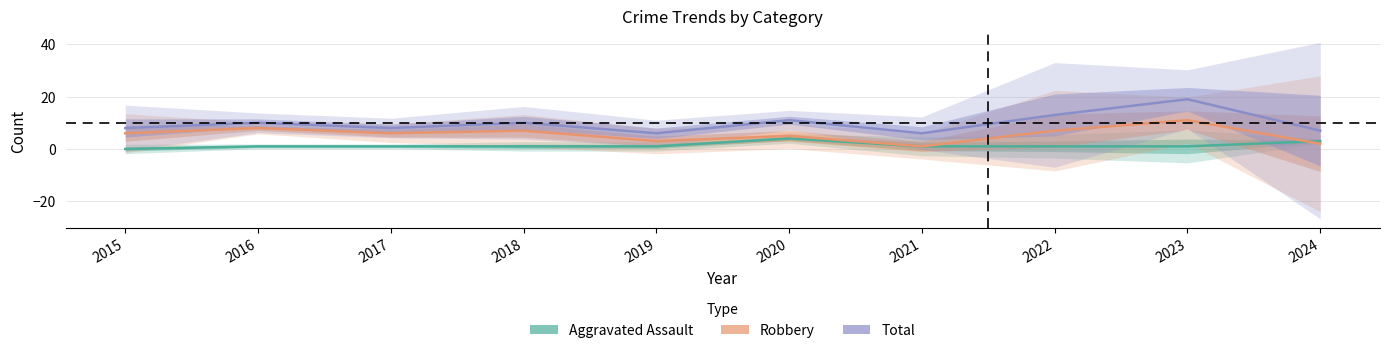

What is the value of the Robbery point at the 3rd from the left?

6